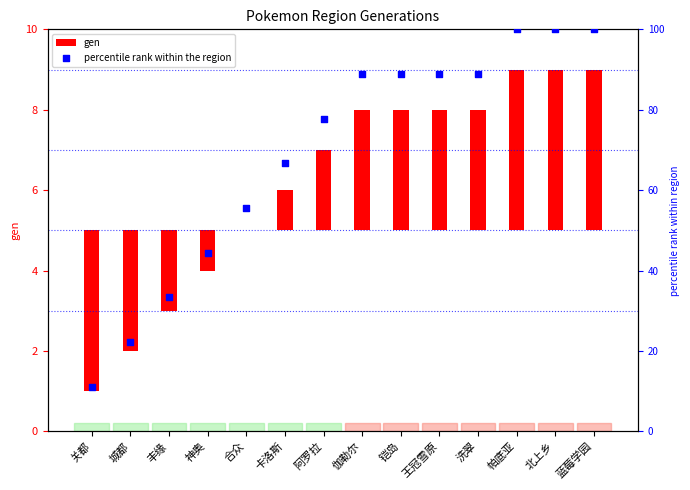

Is the value of percentile rank within the region at 神奥 greater than the value of gen at 关都?

Yes